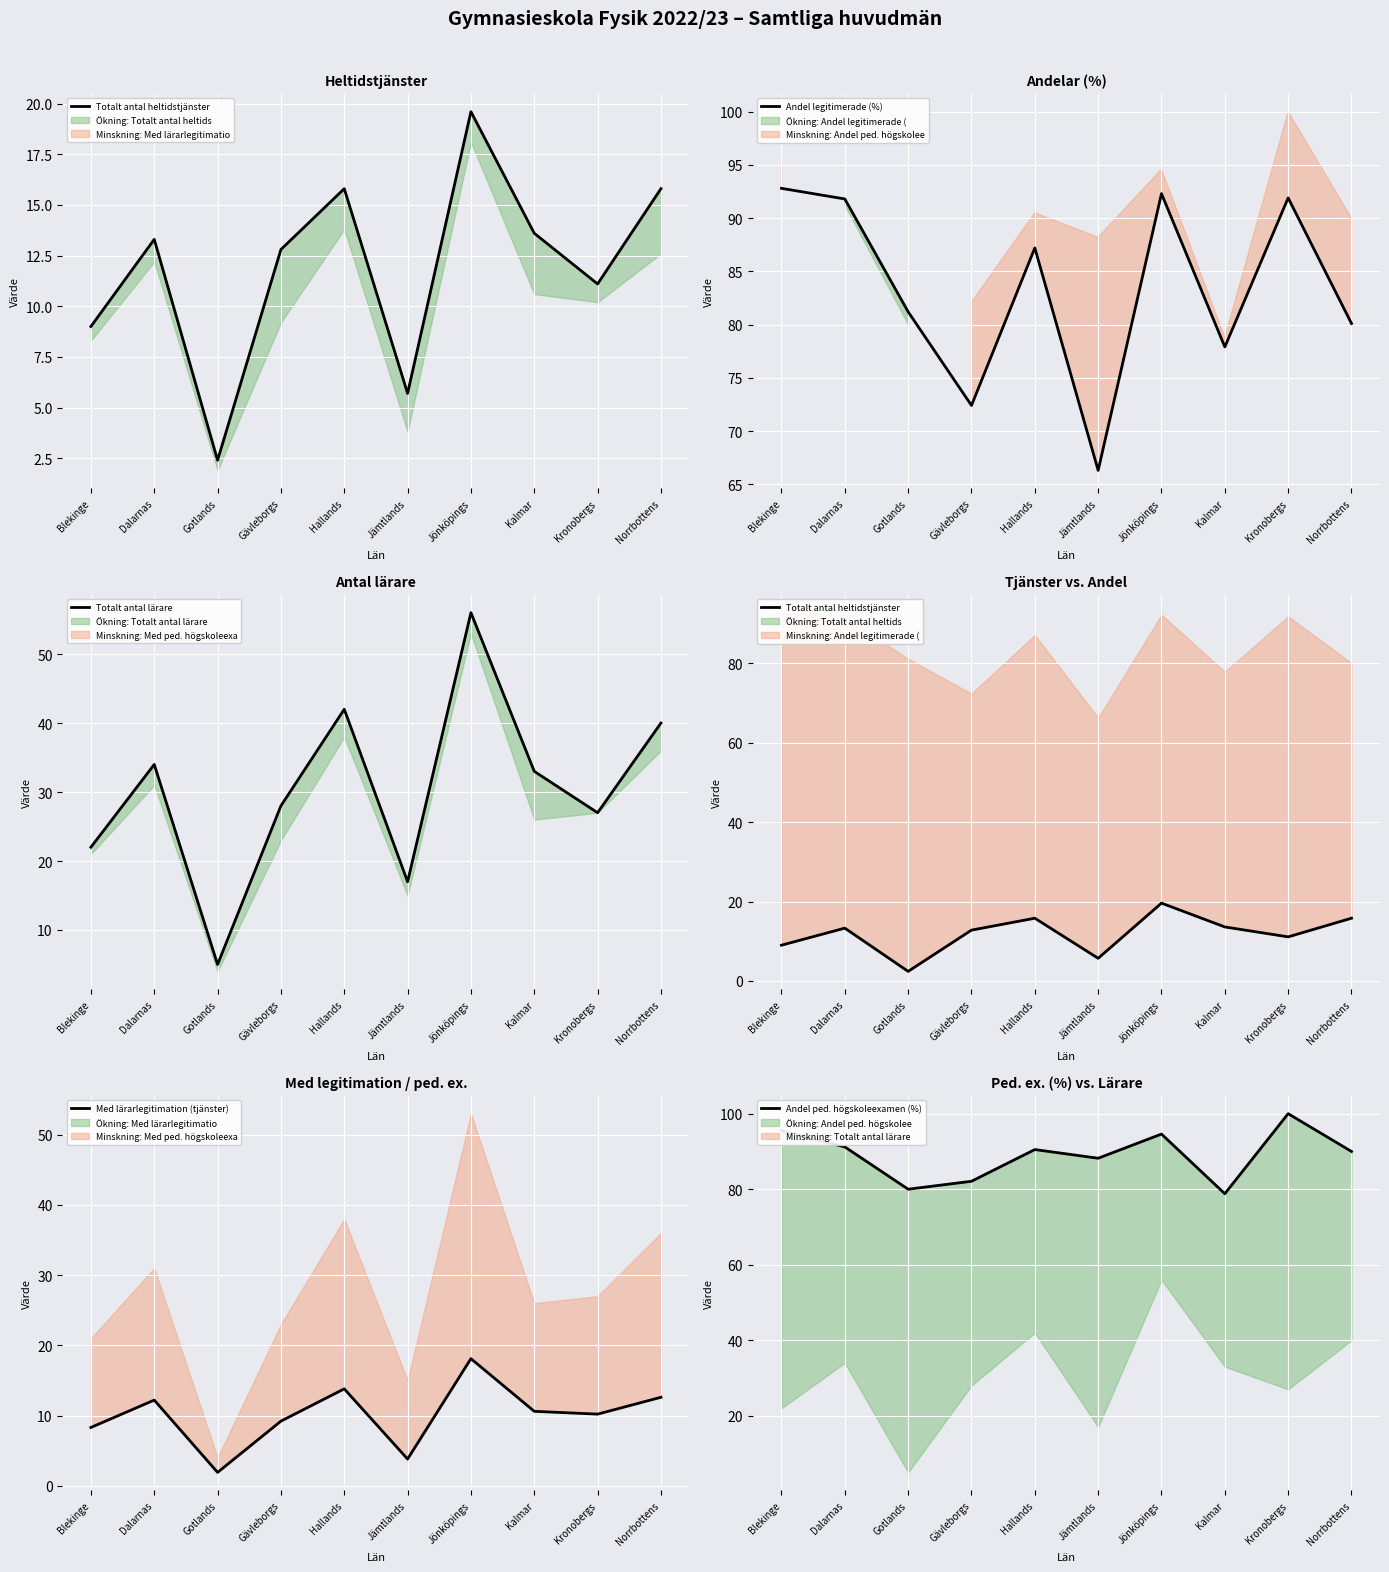

The value of Med lärarlegitimation (tjänster) at Dalarnas is 12.2. True or false?

True